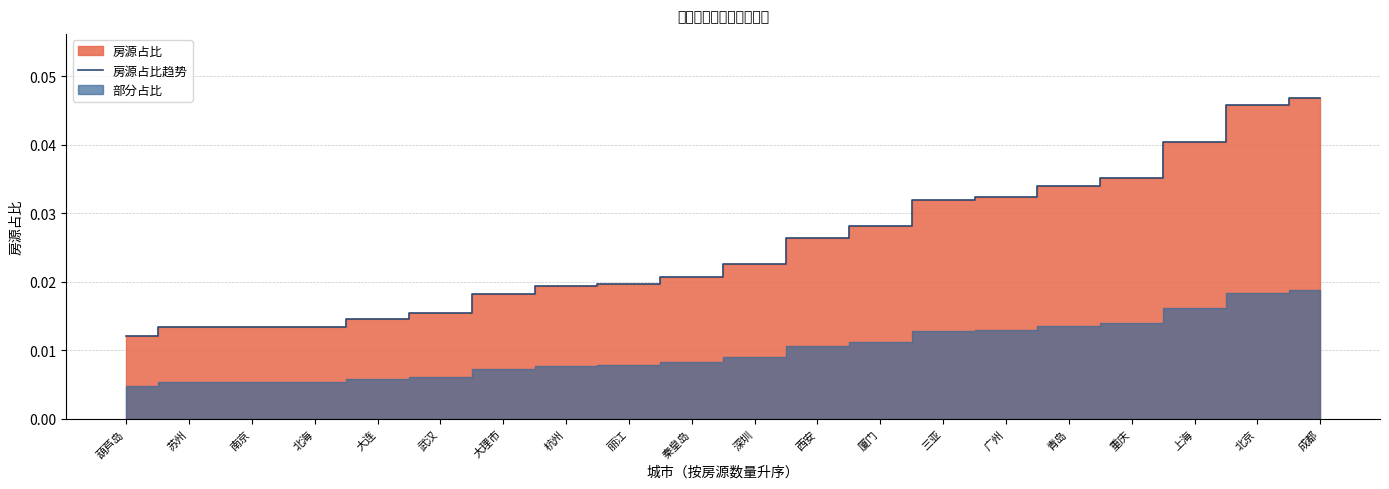

Where is 房源占比趋势 nearest to the value 0?

葫芦岛